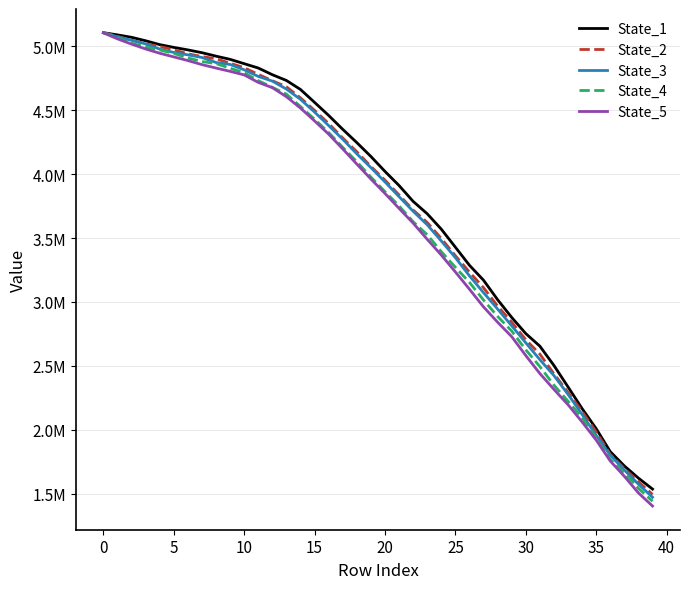

What are all the series names shown in the legend?

State_1, State_2, State_3, State_4, State_5